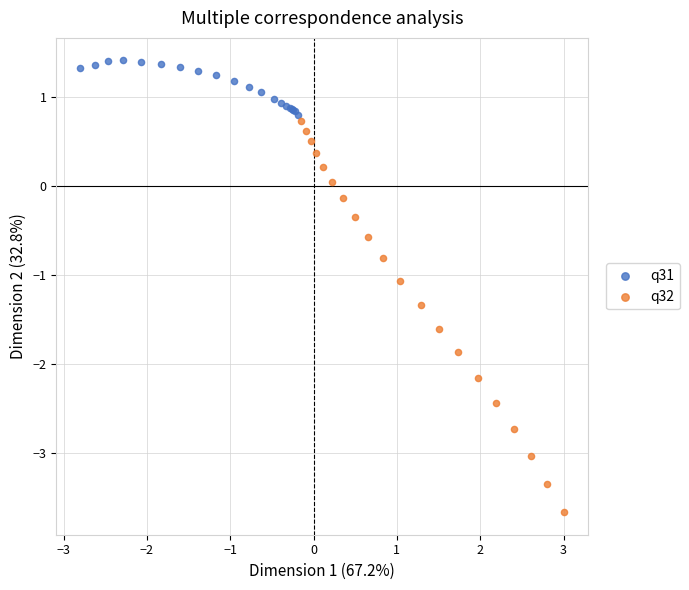

Which series has the largest Y range (max minus min)?

q32